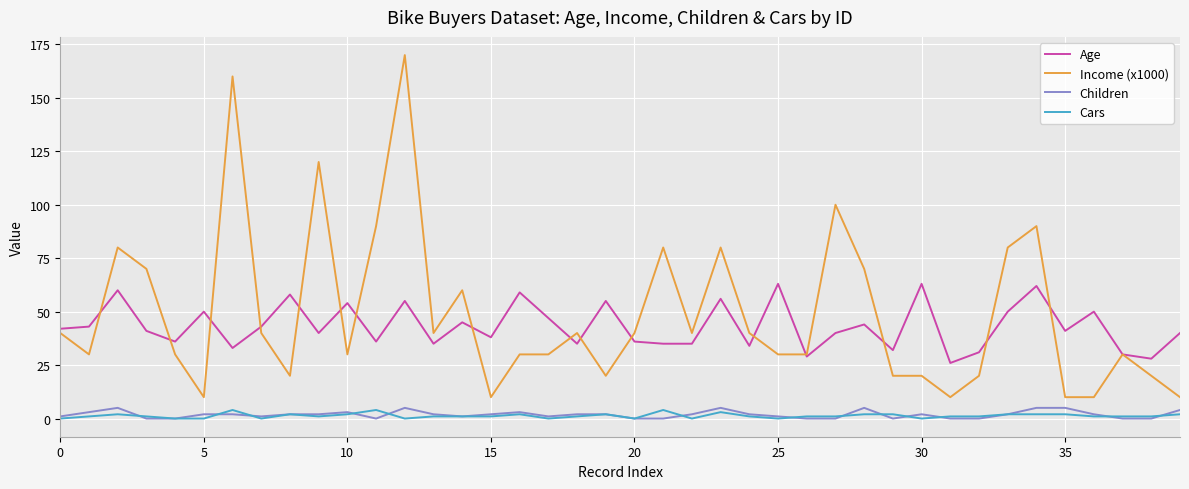

True or false: Cars and Income (x1000) intersect in this chart.

False